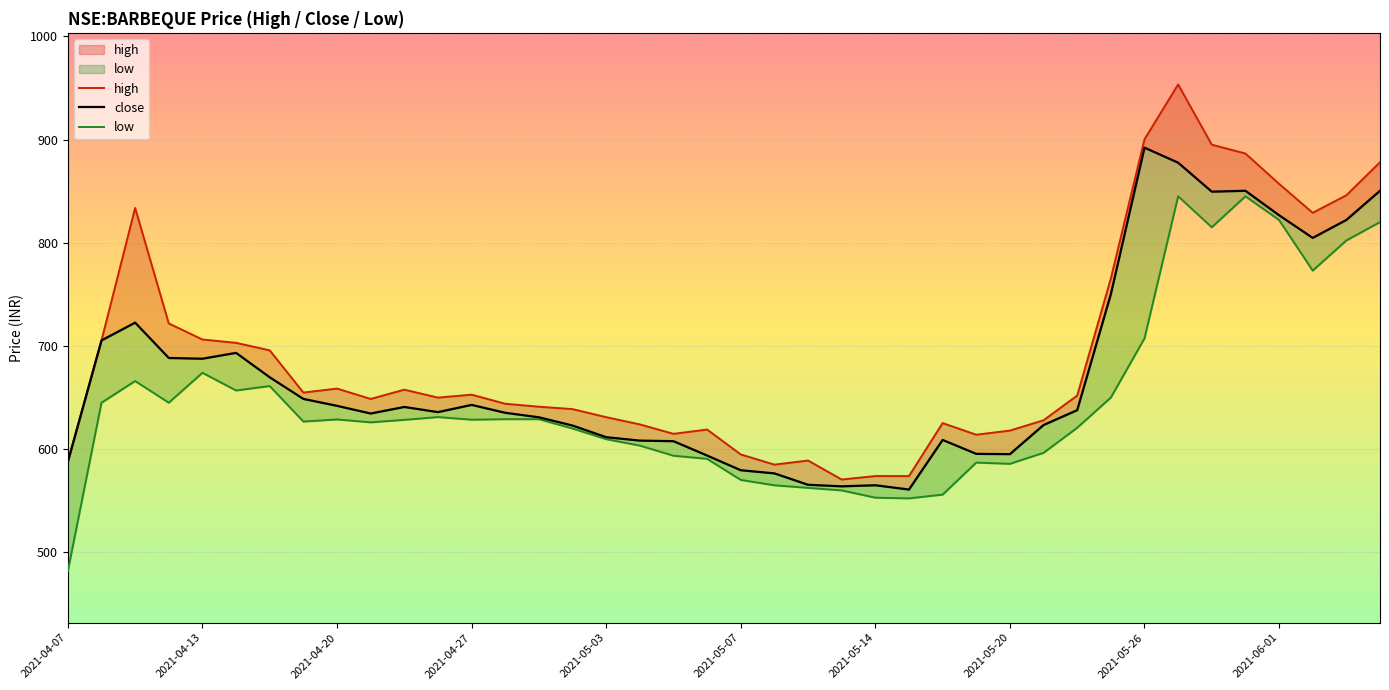

Does the chart display data point markers on the line(s)?

No